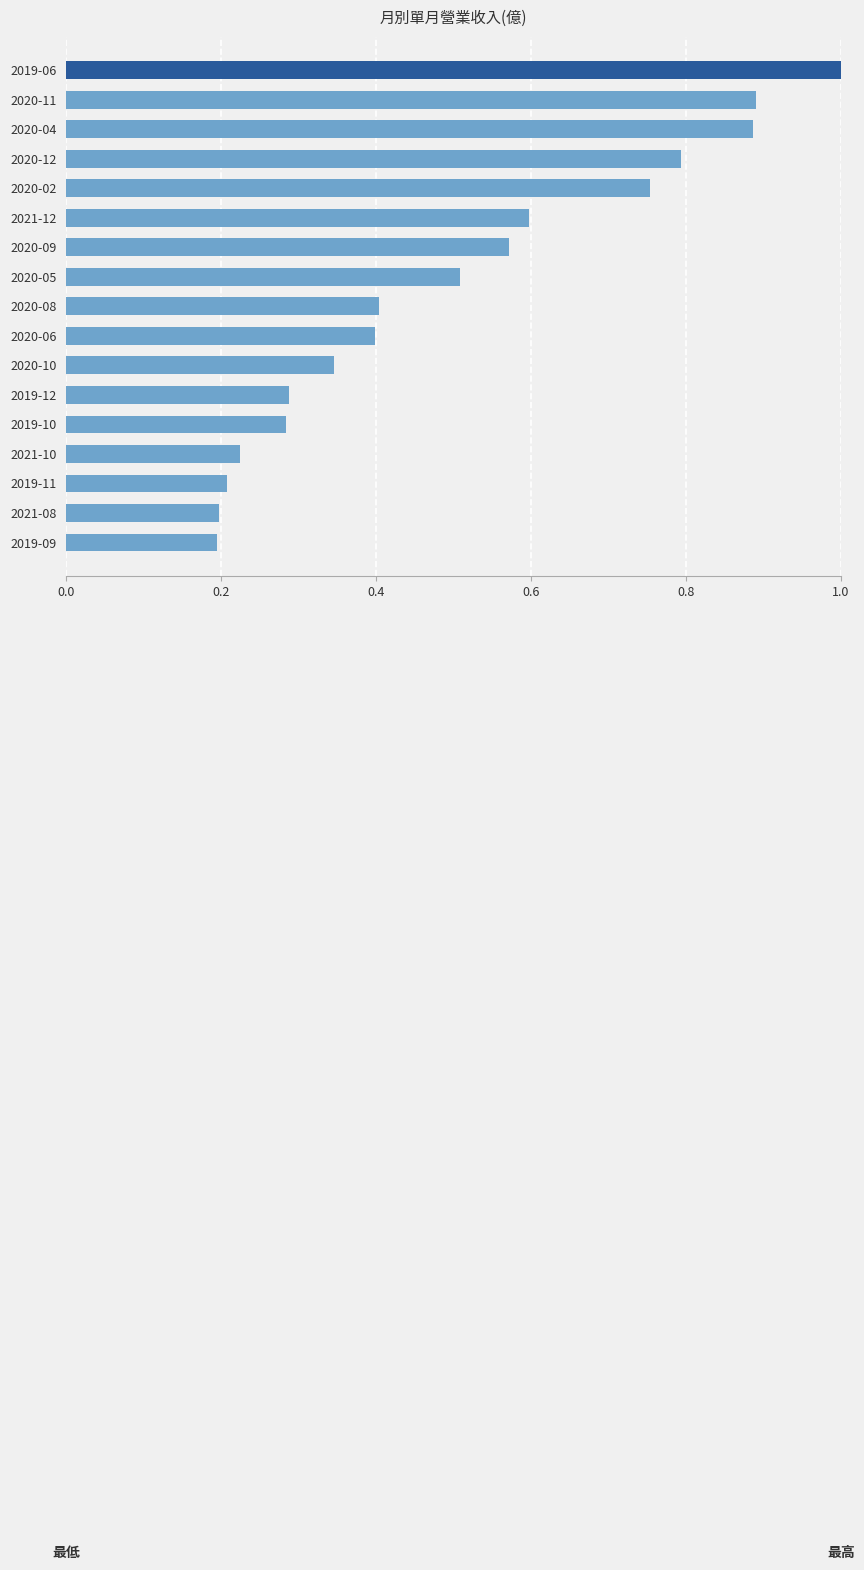

The chart shows a value of 0.4 at 2020-08. True or false?

True